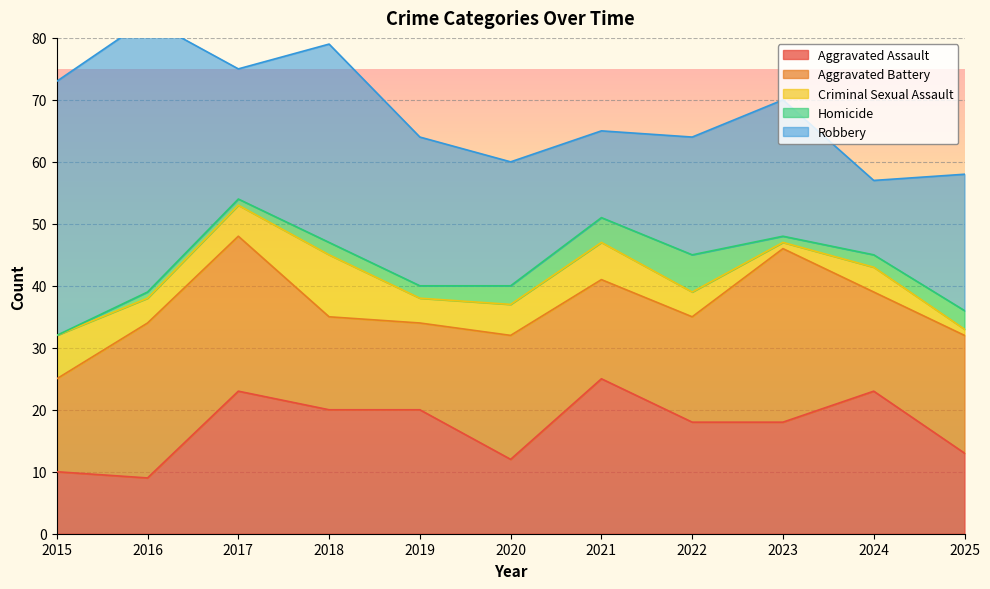

True or false: Aggravated Assault and Aggravated Battery intersect in this chart.

True